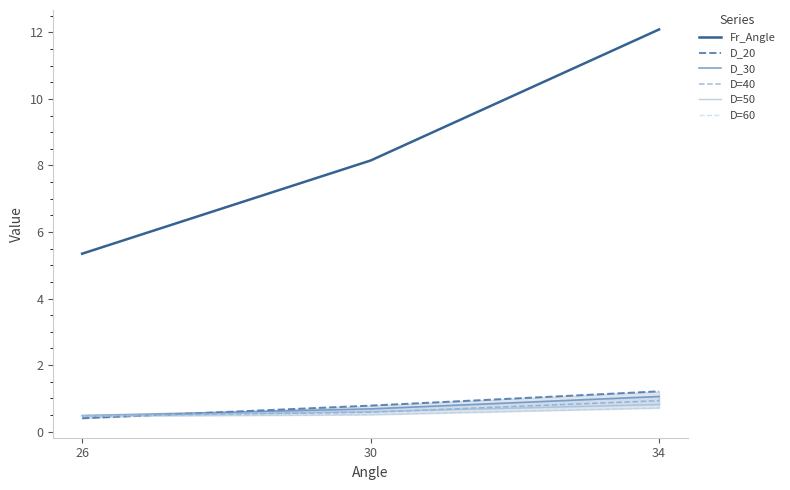

The value of D_20 at 26 is 0.6. True or false?

False